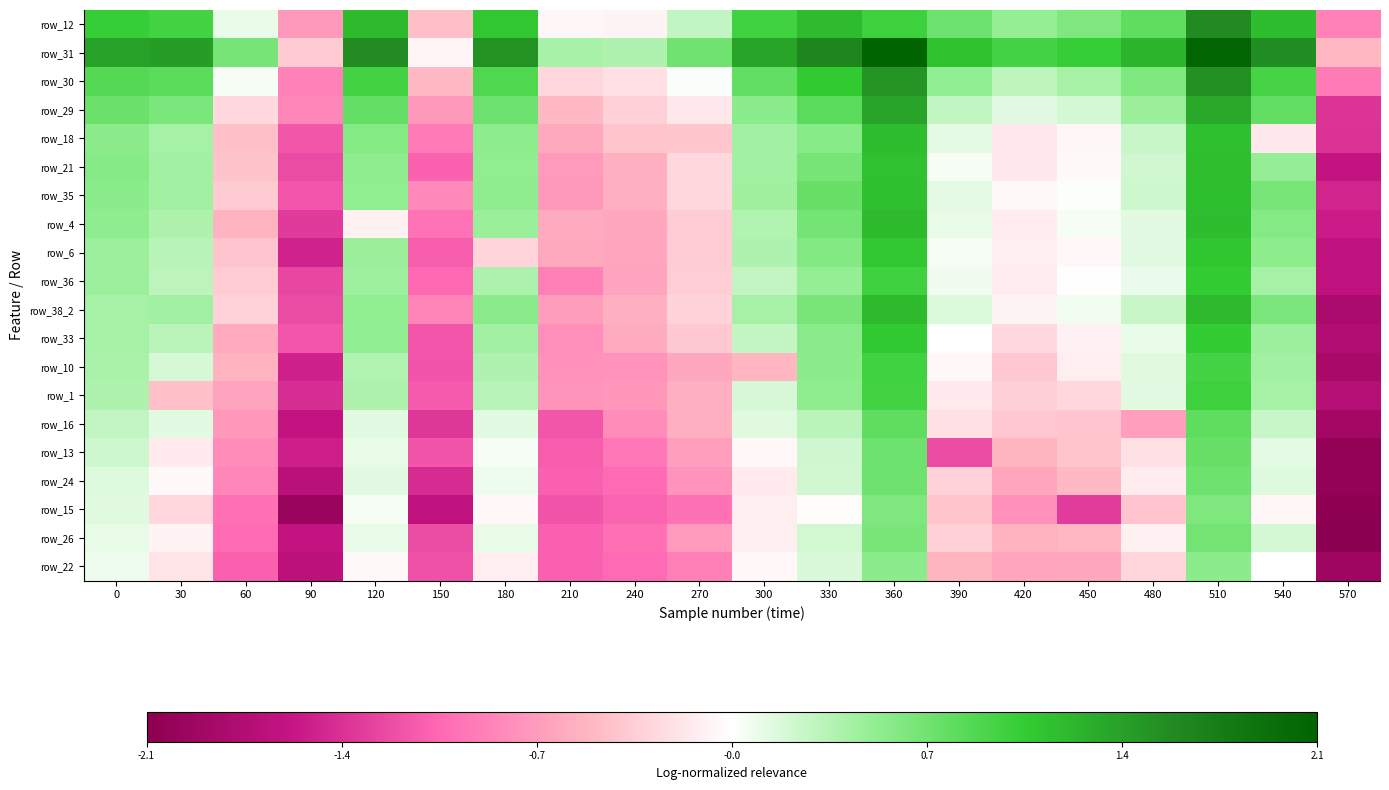

Which category has the lowest value in the row_6 series?

570